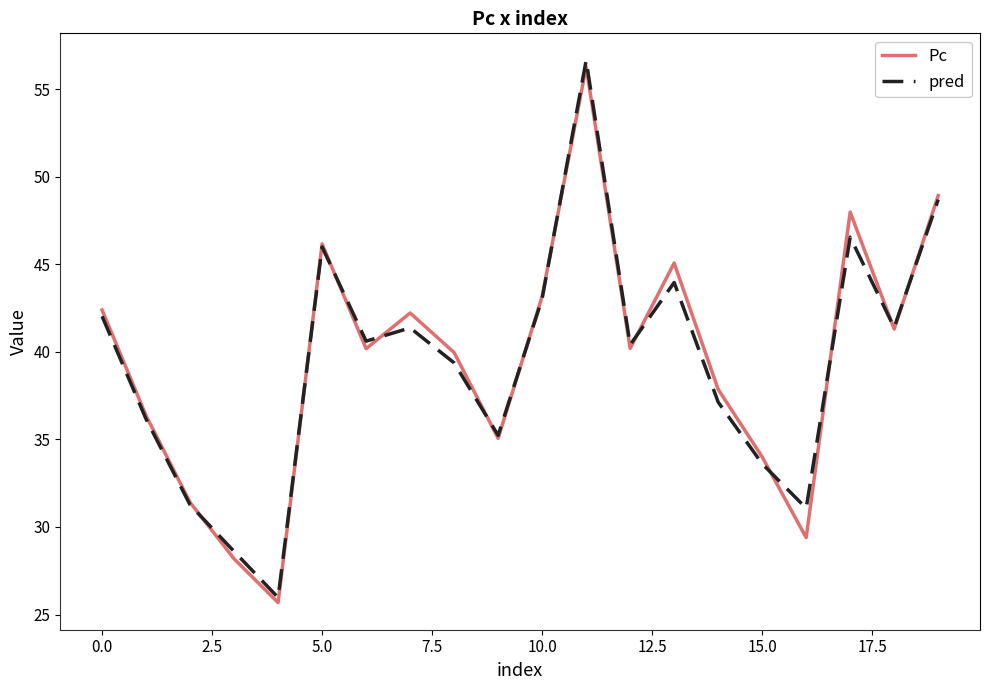

Rank the series by their maximum value, from highest to lowest.

pred, Pc